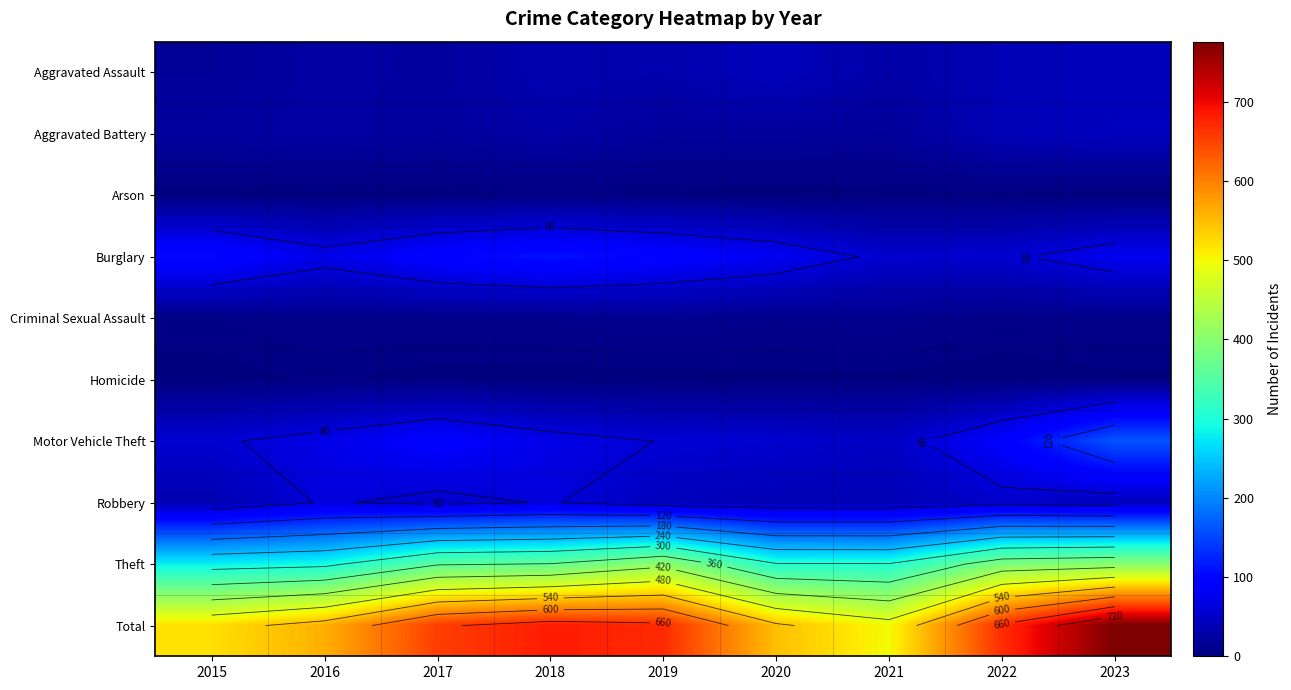

What is the difference between the maximum and second lowest values in the Motor Vehicle Theft series?

107